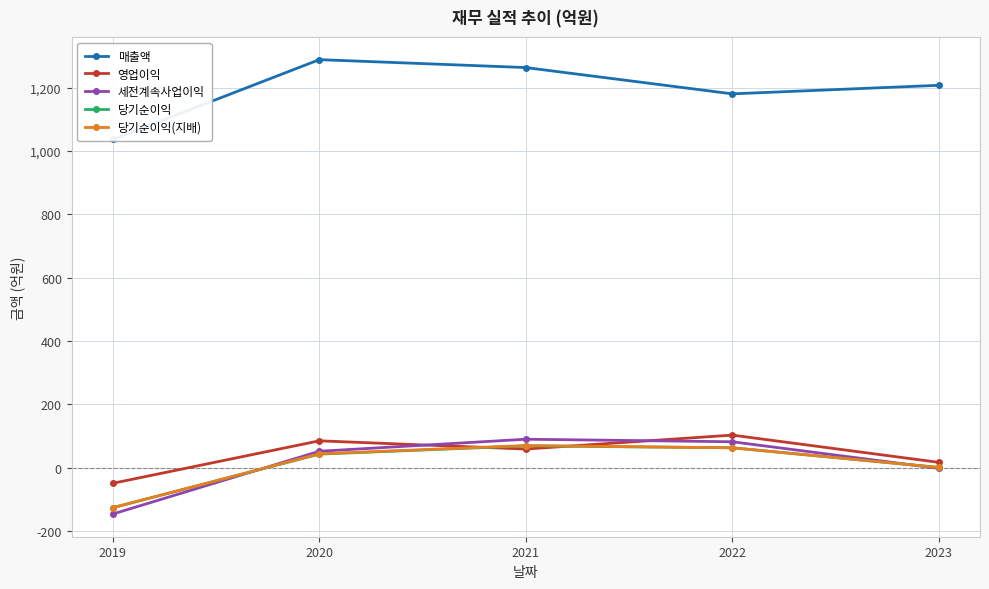

True or false: 당기순이익 has a value of 69 at 2021.

True